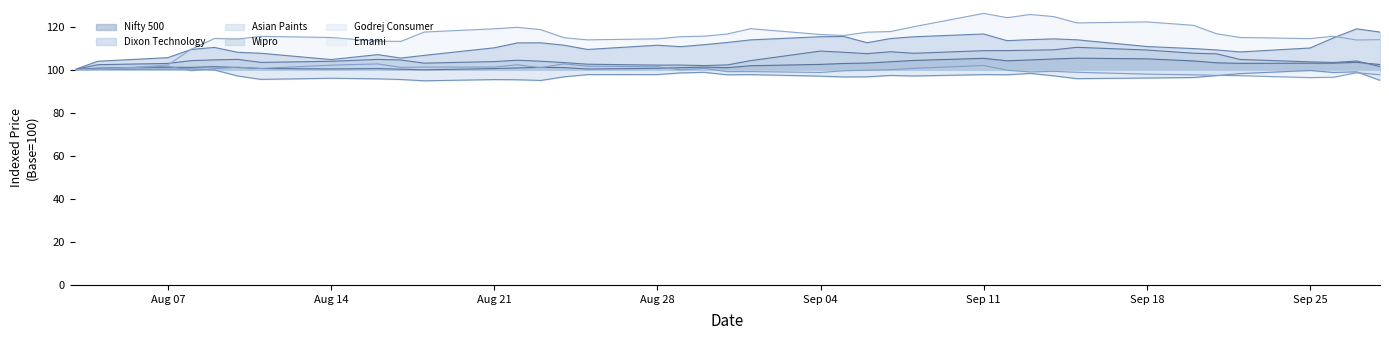

In Nifty 500, how many points are higher than both neighbors (excluding endpoints)?

8